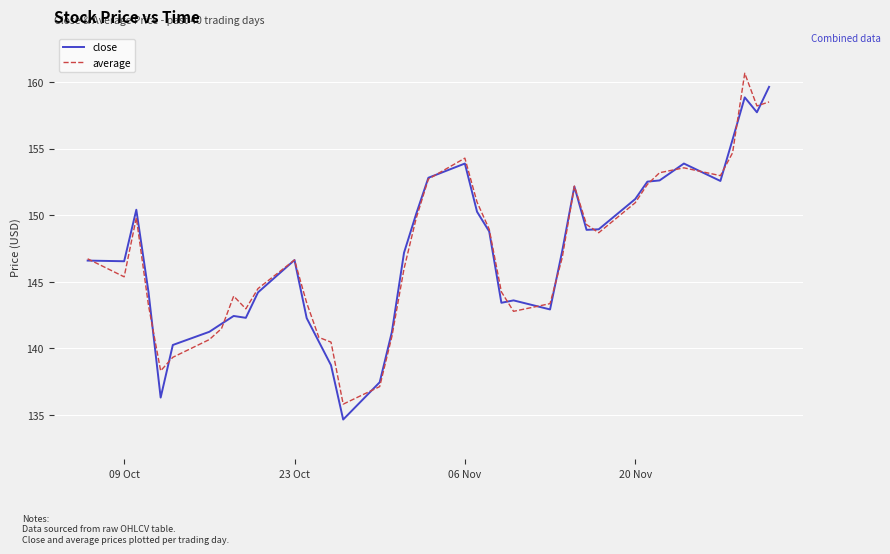

What is the lowest value of the average series?

135.8